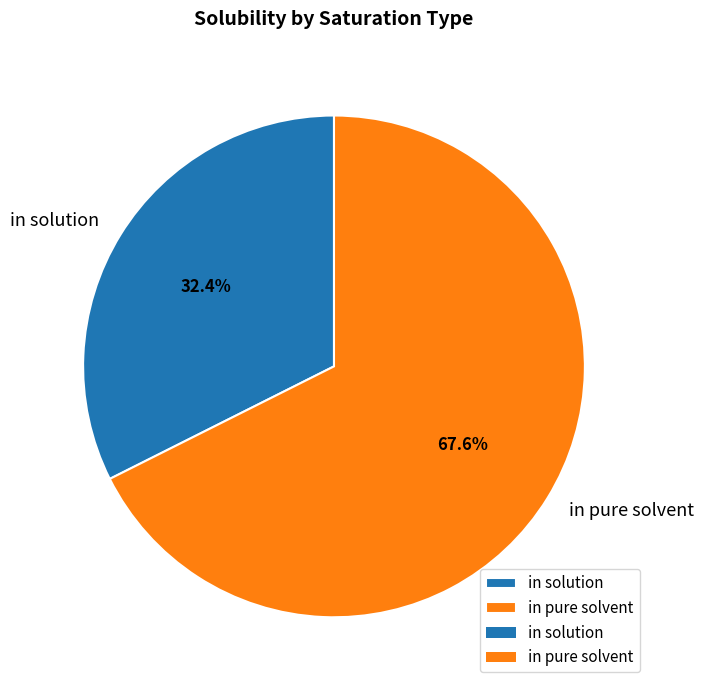

True or false: in pure solvent accounts for 60% of the total.

False